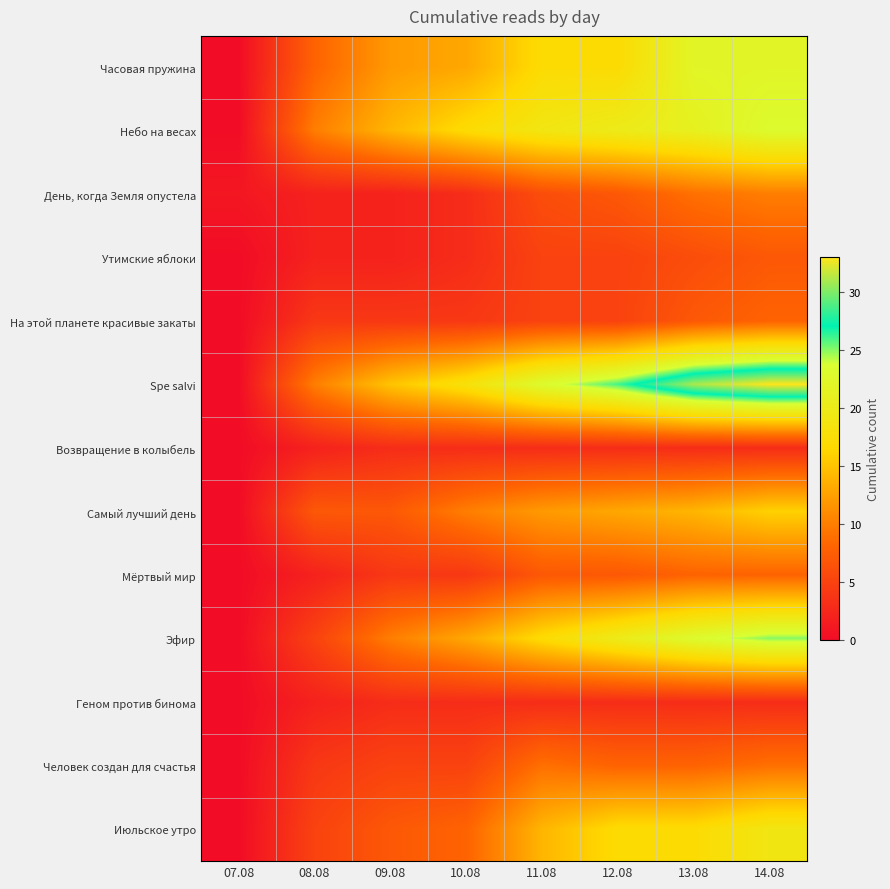

At which category does the chart reach its minimum across all series?

07.08